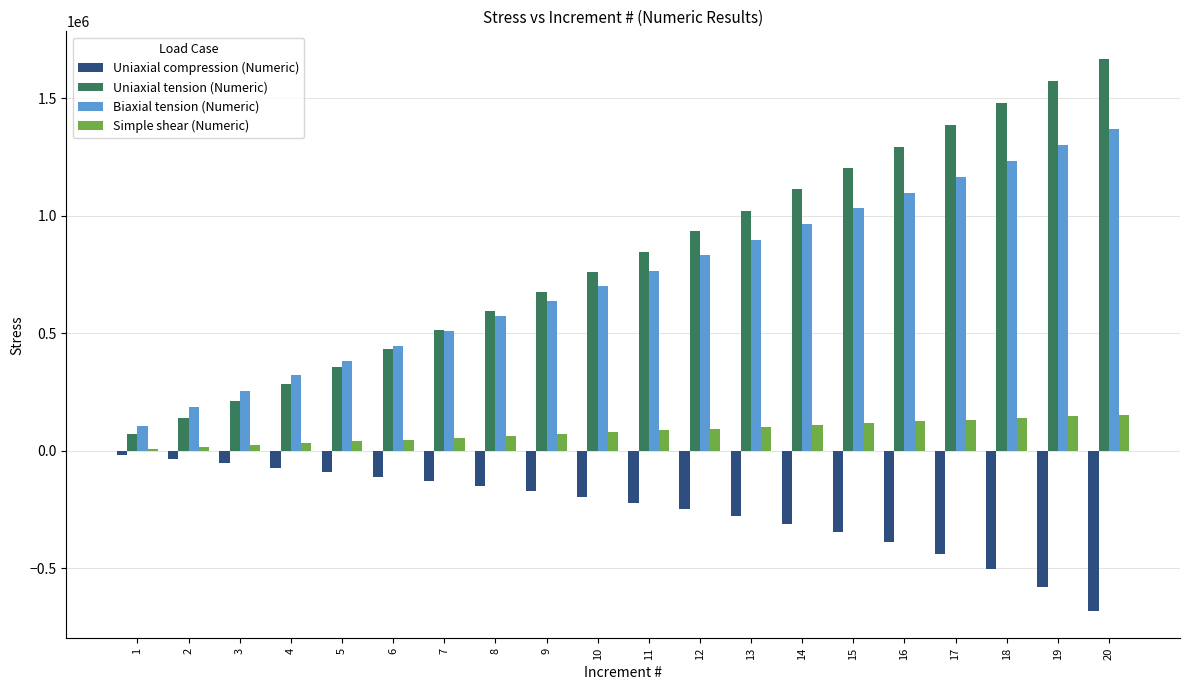

List the series in order of their peak value, highest first.

Uniaxial tension (Numeric), Biaxial tension (Numeric), Simple shear (Numeric), Uniaxial compression (Numeric)